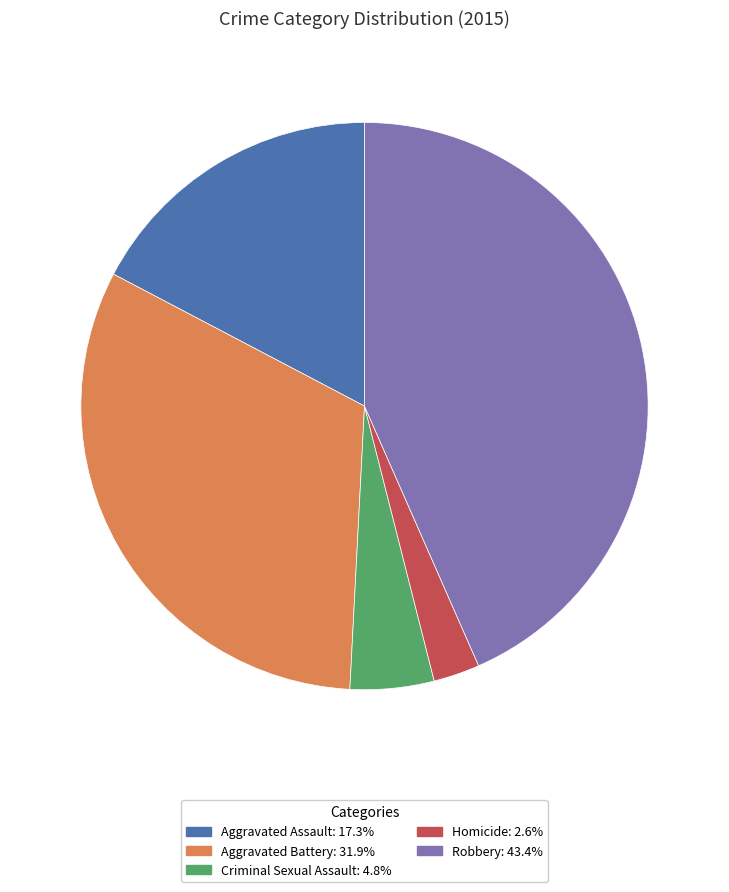

Rank the categories by value from highest to lowest.

Robbery, Aggravated Battery, Aggravated Assault, Criminal Sexual Assault, Homicide